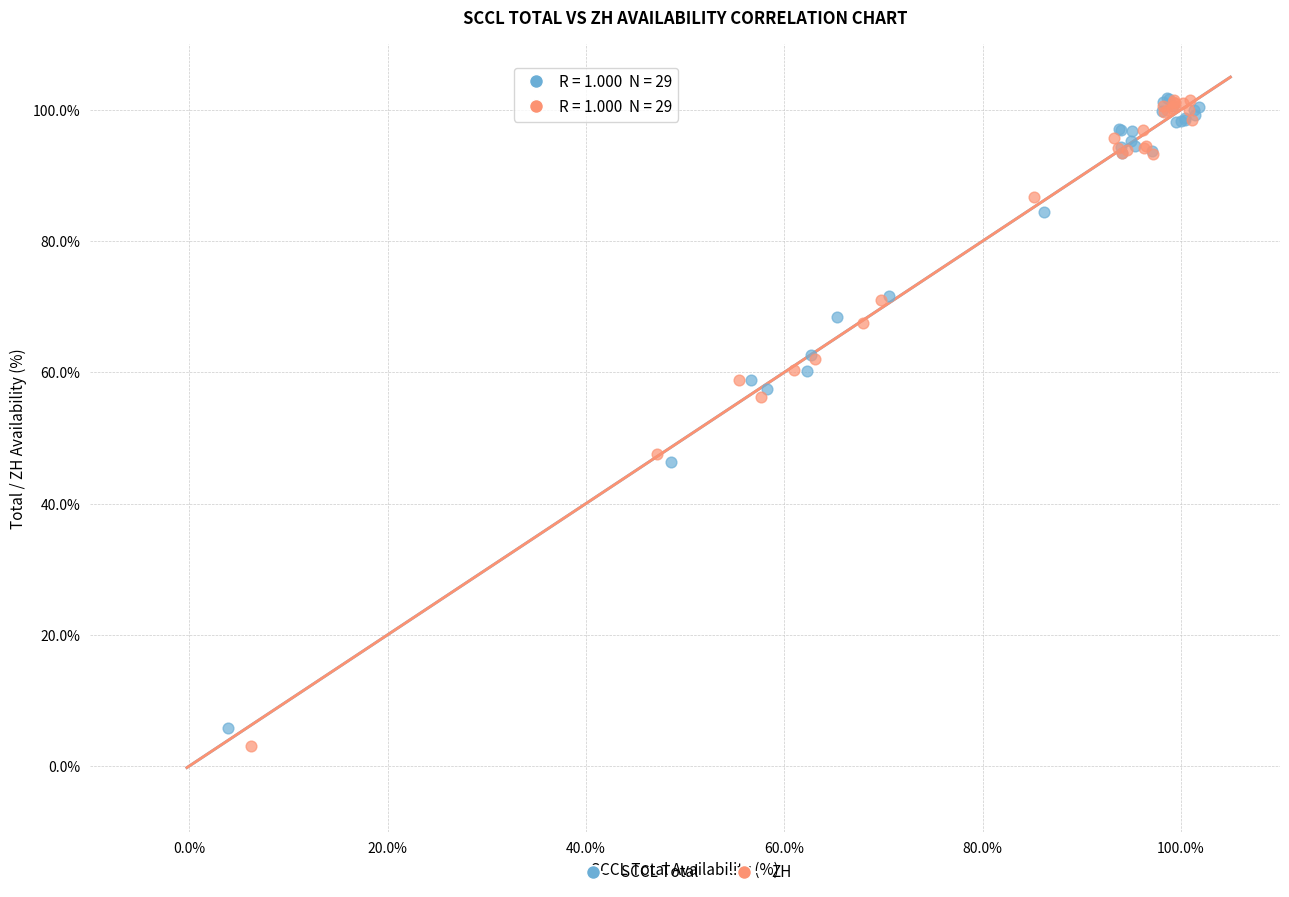

Which series has the largest Y range (max minus min)?

ZH